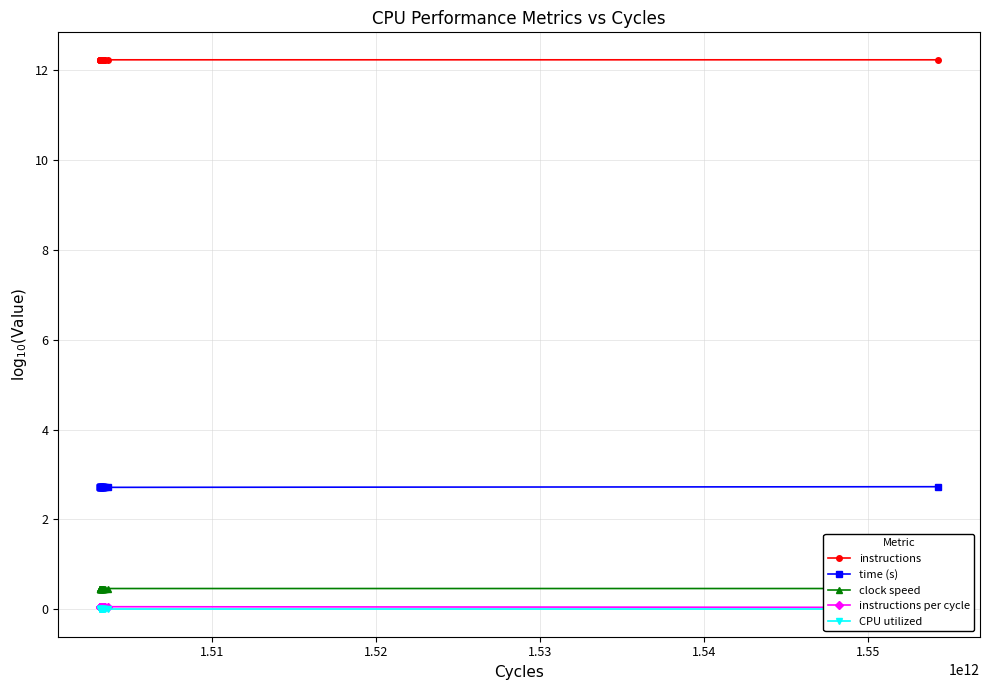

Count the time (s) values in the range 2 to 3.

20